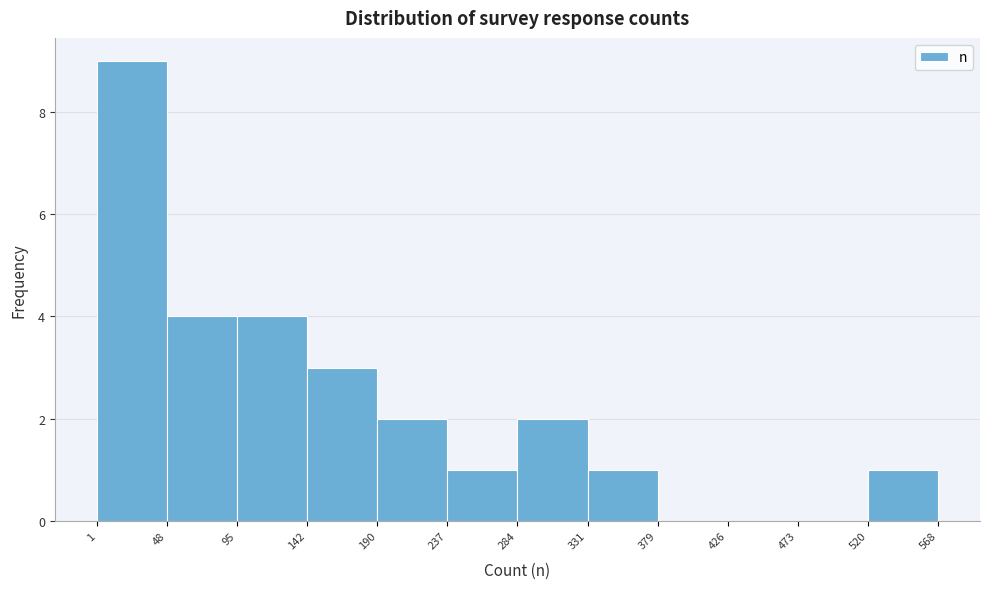

What is the height of the bar covering 284 to 331 on the x-axis? The values are not printed on the chart, so give them approximately, as read against the axis.

2